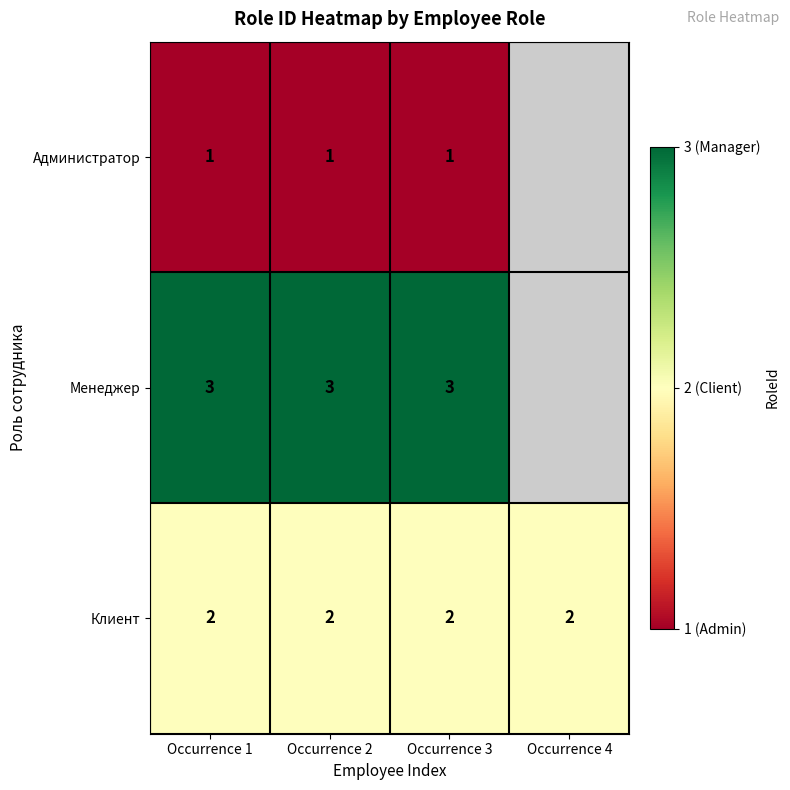

The Клиент series shows 2 at Occurrence 4. True or false?

True